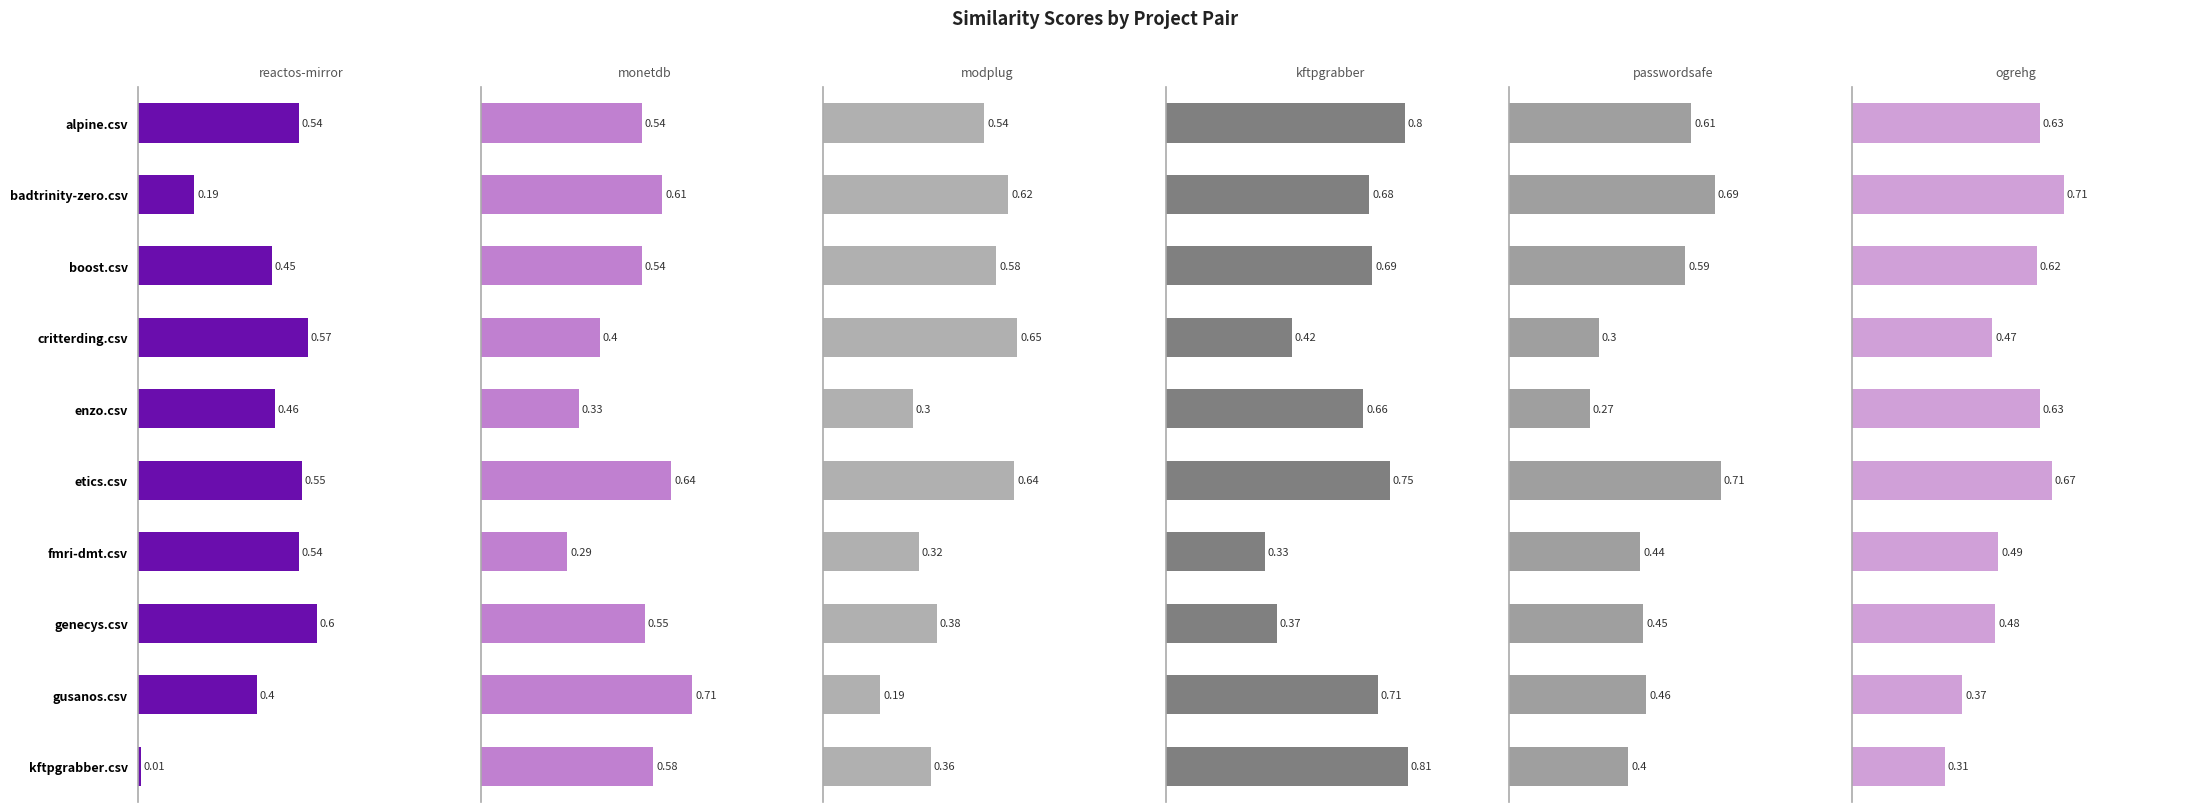

Which series changed the most between alpine.csv and genecys.csv?

kftpgrabber.csv